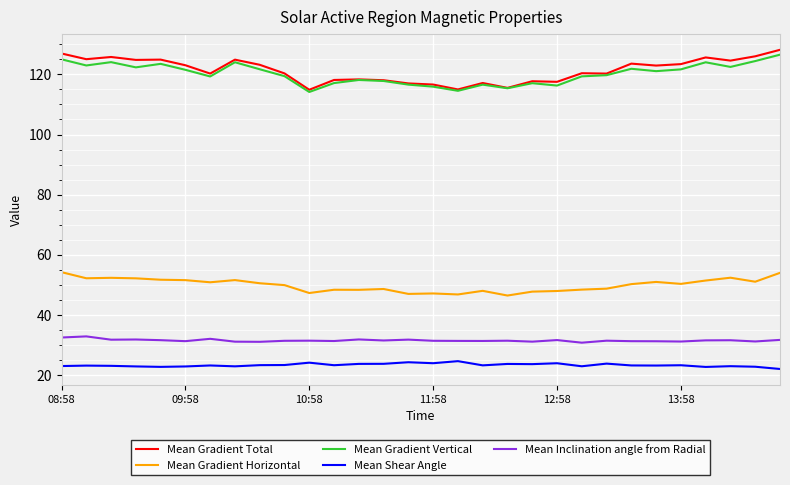

What is the minimum value for Mean Inclination angle from Radial?

30.7